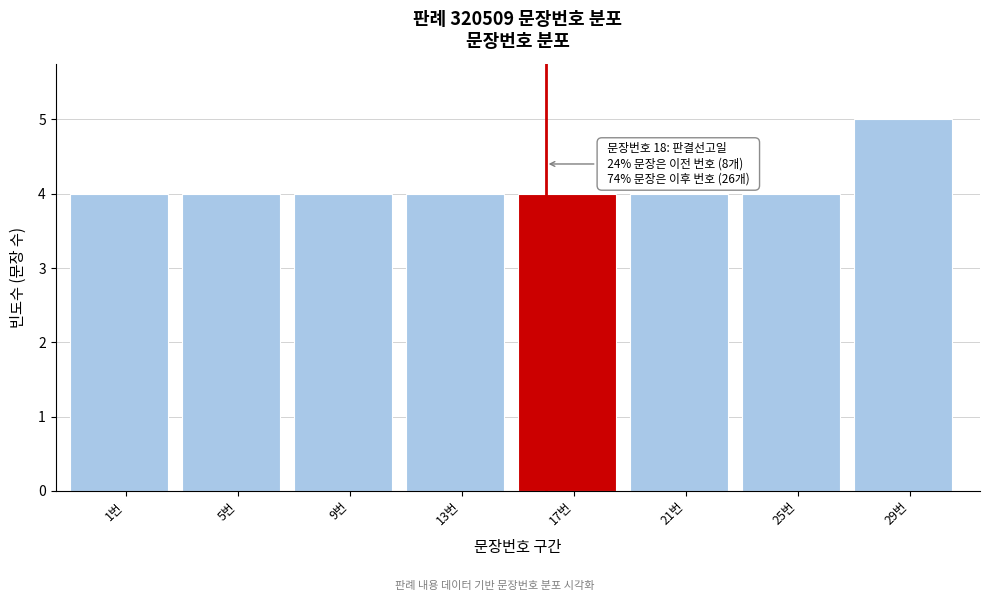

Reading left to right, extract all data points from this chart.

4	4	4	4	4	4	4	5